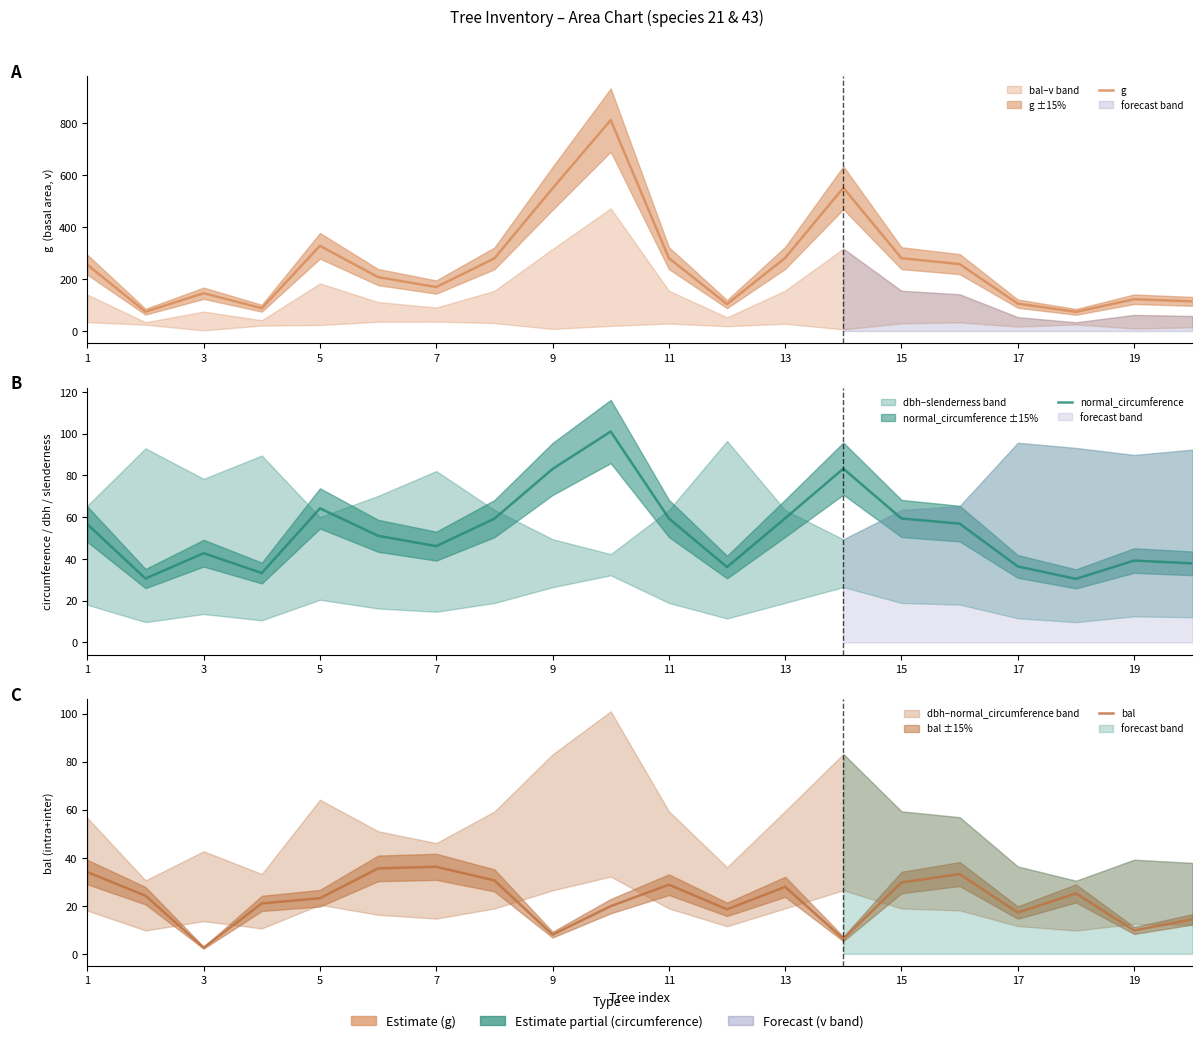

What is the minimum value shown in the chart?

2.5